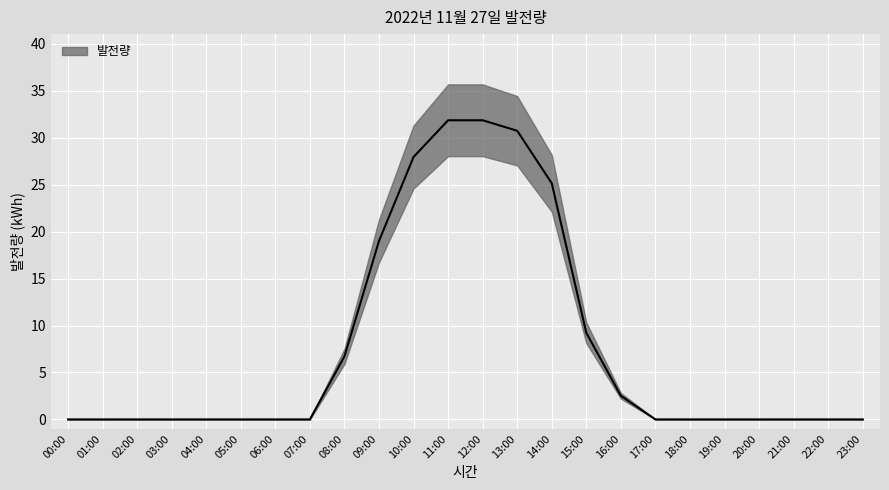

Rank the categories by value from lowest to highest.

00:00, 01:00, 02:00, 03:00, 04:00, 05:00, 06:00, 07:00, 17:00, 18:00, 19:00, 20:00, 21:00, 22:00, 23:00, 16:00, 08:00, 15:00, 09:00, 14:00, 10:00, 13:00, 12:00, 11:00